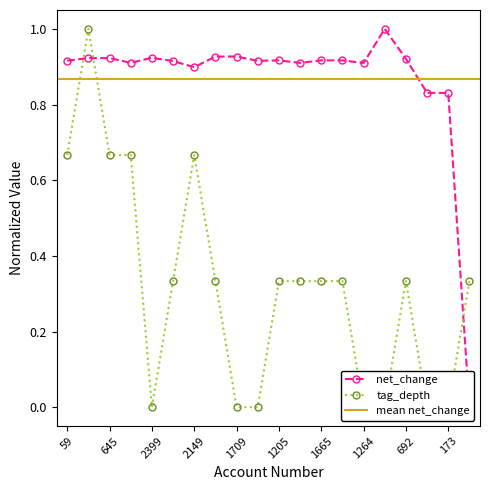

At how many categories does at least one series exceed 0?

20